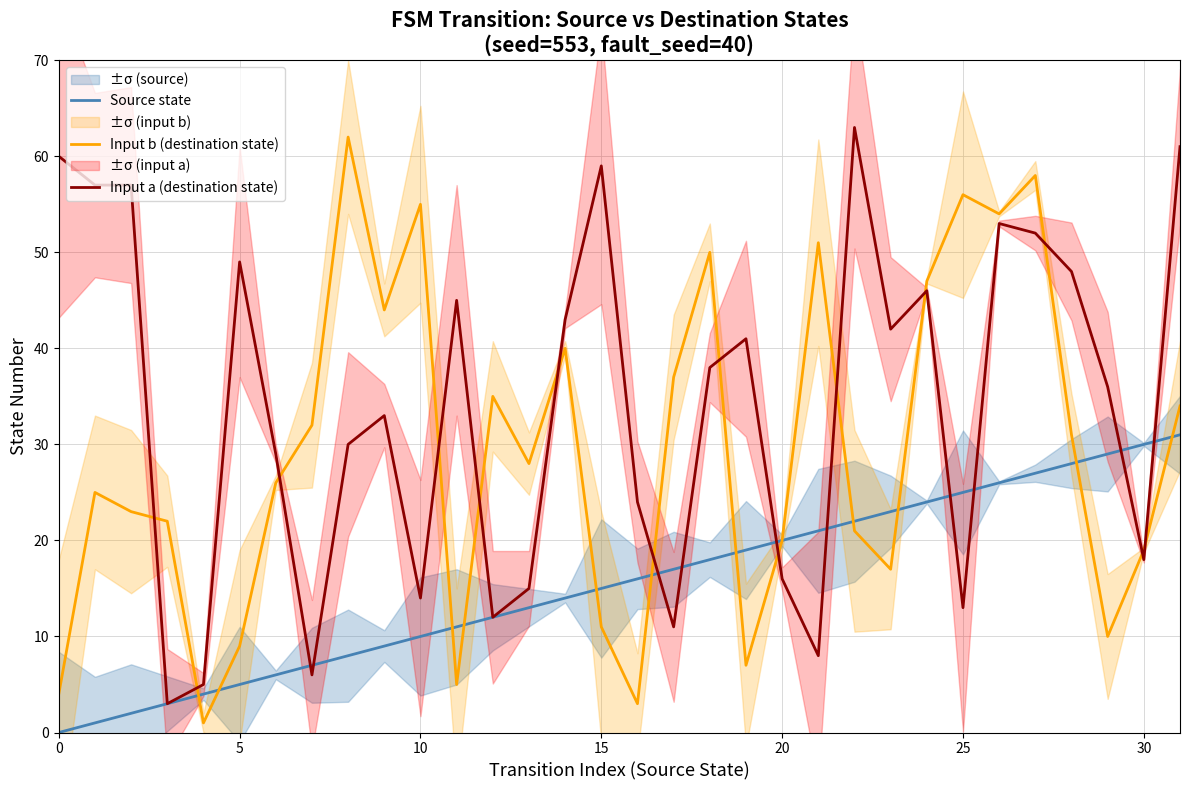

True or false: Input a (destination state) and Input b (destination state) intersect in this chart.

True